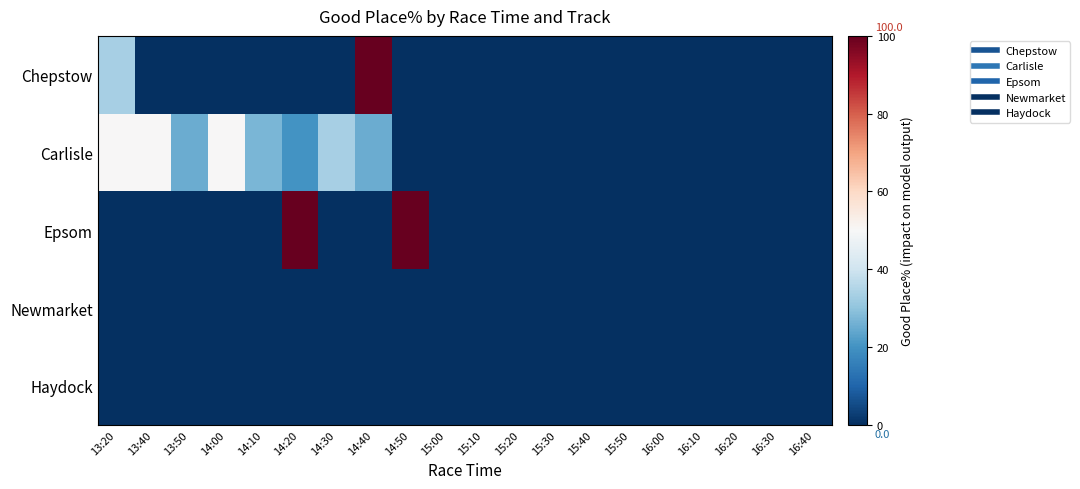

Between 14:00 and 13:50, which is larger?

14:00